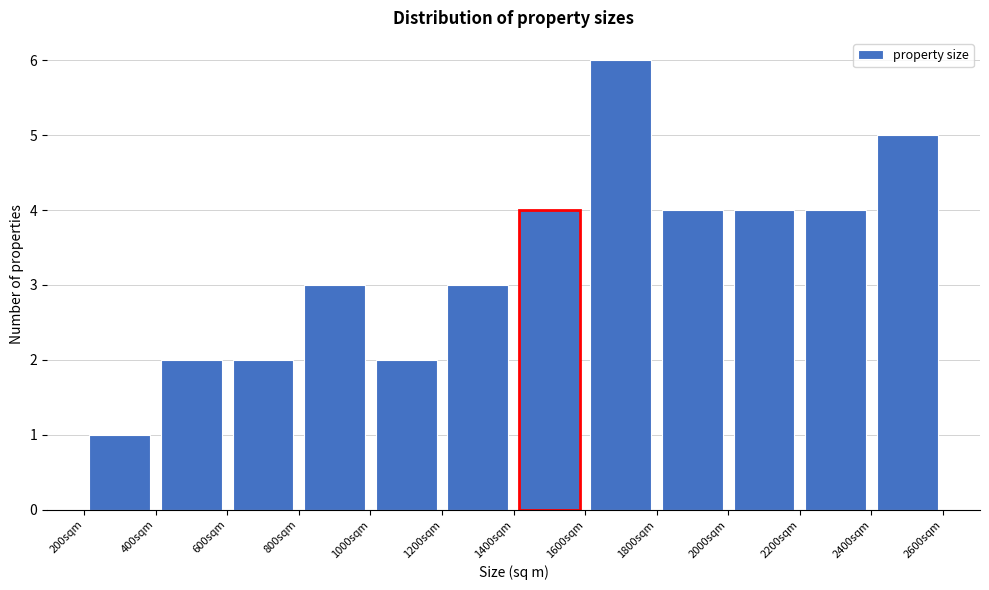

Reading left to right, transcribe this chart: for each bar, give the range it covers on the x-axis and its height. The values are not printed on the chart, so give them approximately, as read against the axis.

200 to 400: 1
400 to 600: 2
600 to 800: 2
800 to 1000: 3
1000 to 1200: 2
1200 to 1400: 3
1400 to 1600: 4
1600 to 1800: 6
1800 to 2000: 4
2000 to 2200: 4
2200 to 2400: 4
2400 to 2600: 5